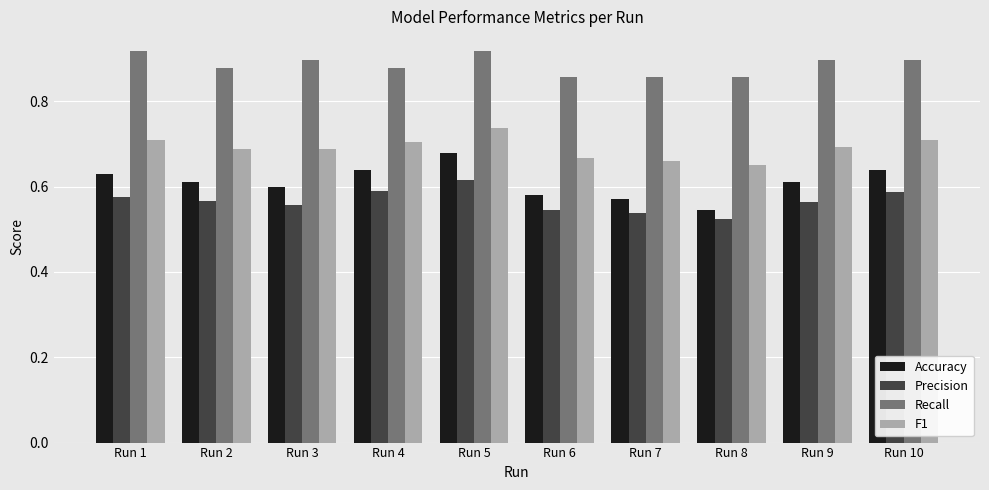

At which category does the chart reach its minimum across all series?

Run 8